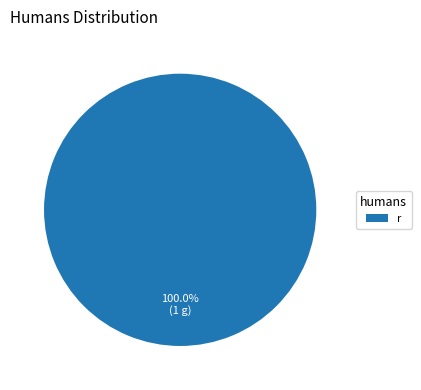

Rank the categories by value from highest to lowest.

r